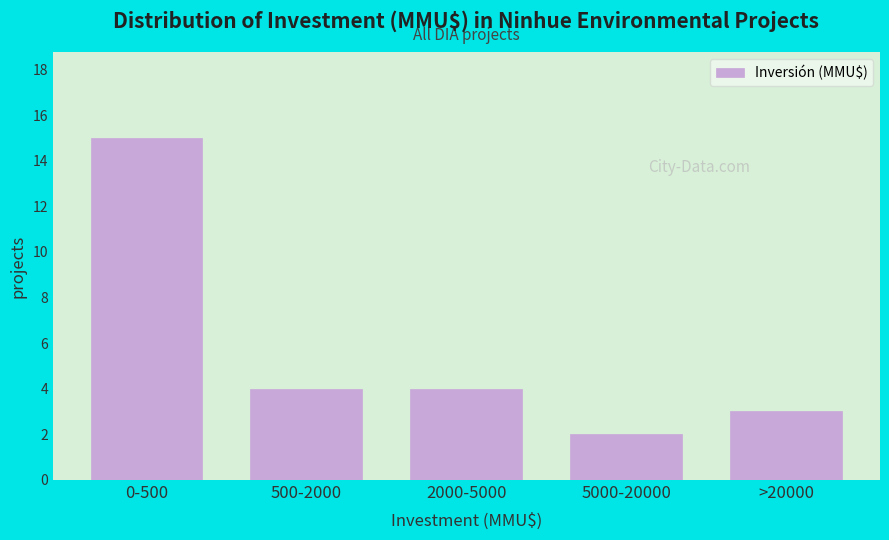

Reading left to right, list all the values displayed in this chart.

0-500=15	500-2000=4	2000-5000=4	5000-20000=2	>20000=3